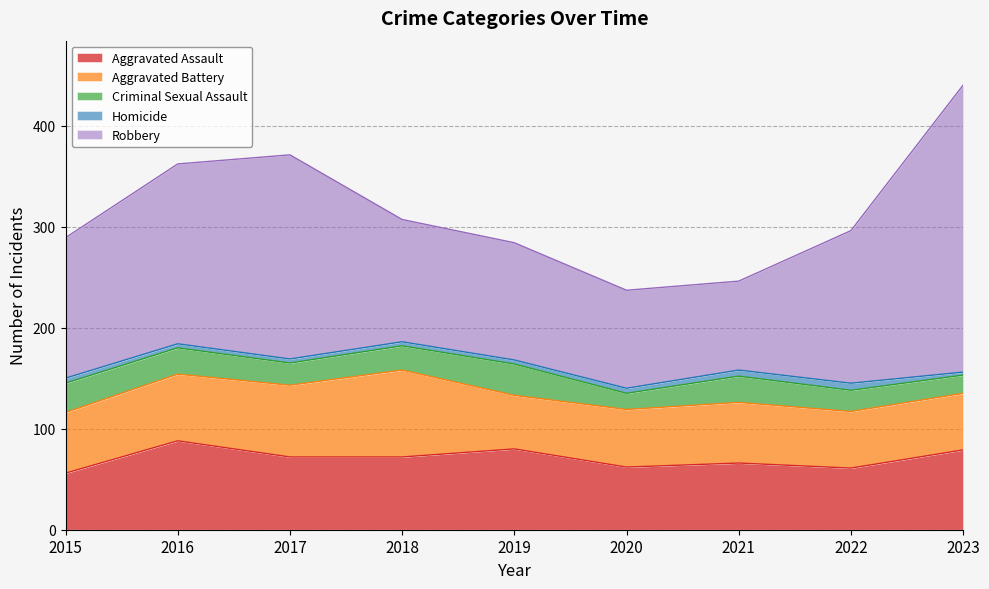

True or false: Aggravated Assault and Robbery intersect in this chart.

False